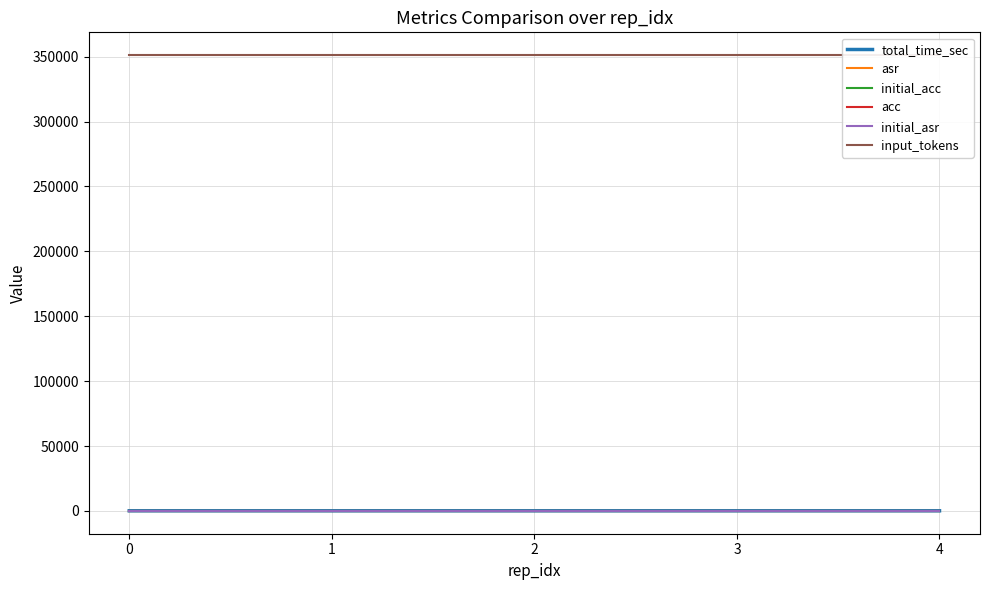

What is the total value across all series at 4?

351262.0